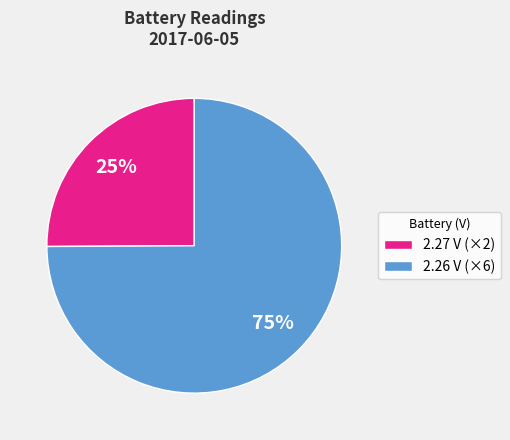

Does 2.27 V (×2) account for over 50% of the chart?

No